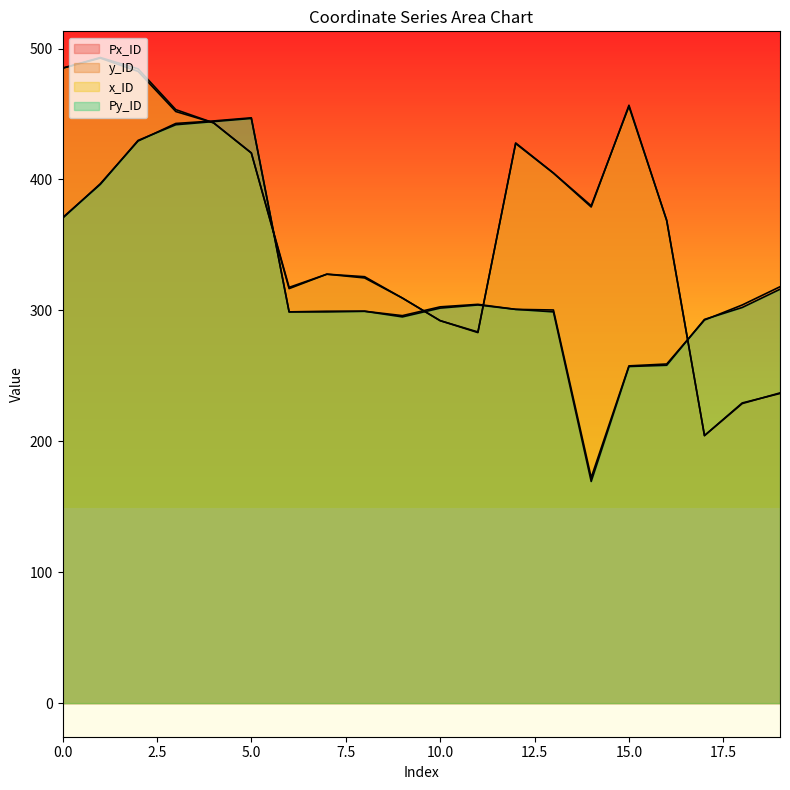

Read the y_ID value at 16.

259.0